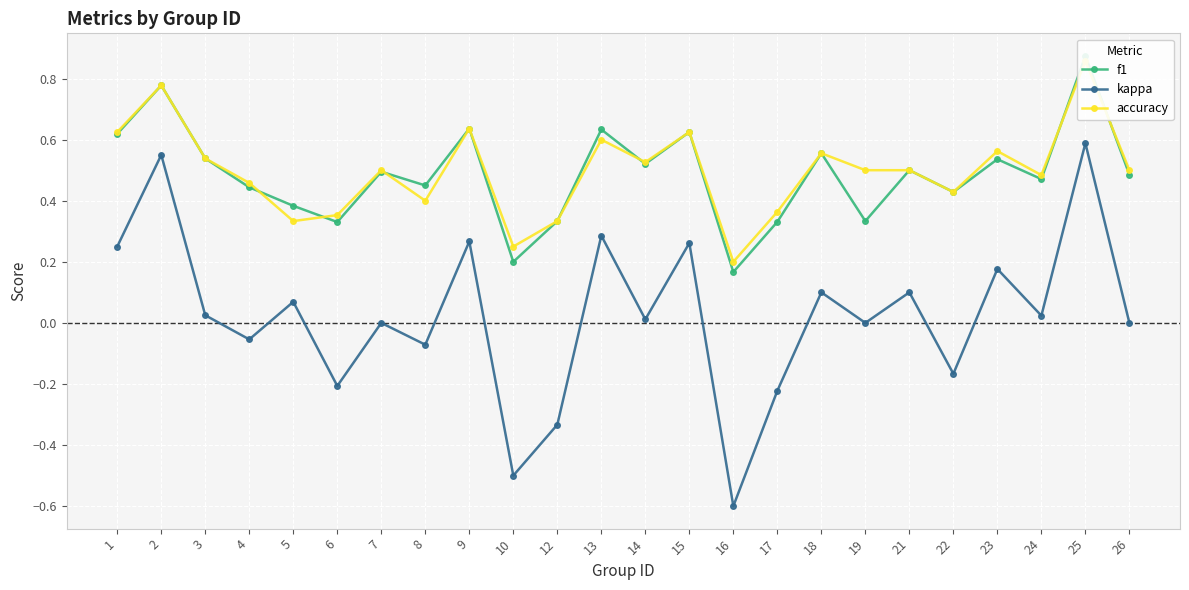

What is the value of the kappa point at the 15th from the left?

-0.6